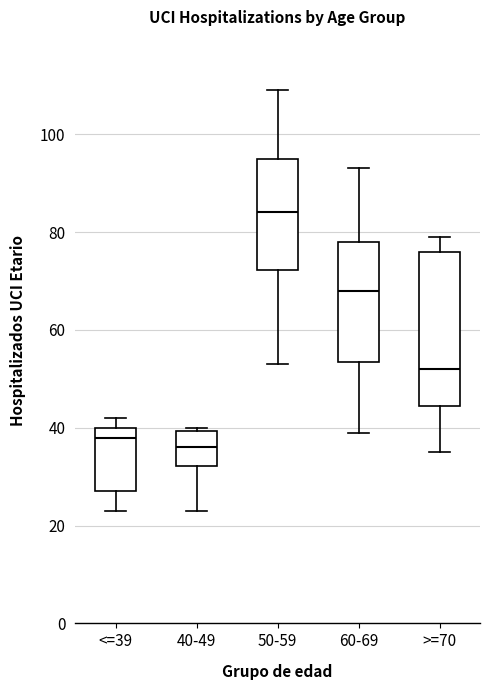

Reading left to right, transcribe this box plot: for each box, give where its median line is, the range the box spans, and where its two whiskers end, as read against the y-axis. The values are not printed on the chart, so give them approximately, as read against the axis.

<=39: median 38, box 28 to 40, whiskers 24 to 42
40-49: median 36, box 32 to 40, whiskers 24 to 40 (just above the box's upper edge)
50-59: median 84, box 72 to 96, whiskers 54 to 110
60-69: median 68, box 54 to 78, whiskers 40 to 94
>=70: median 52, box 44 to 76, whiskers 36 to 80